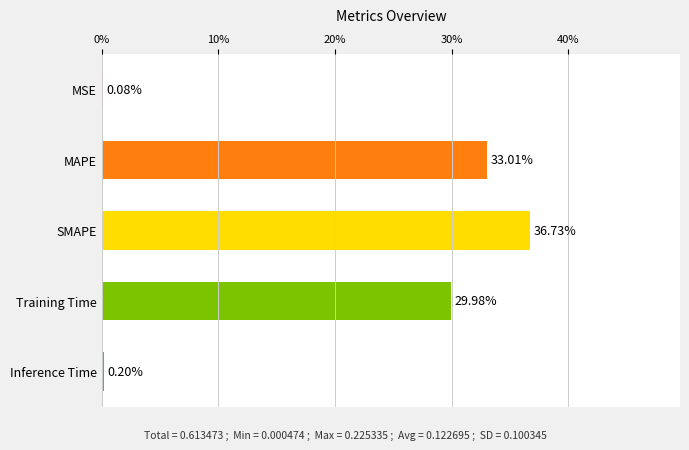

At which category does the chart reach its peak across all series?

SMAPE